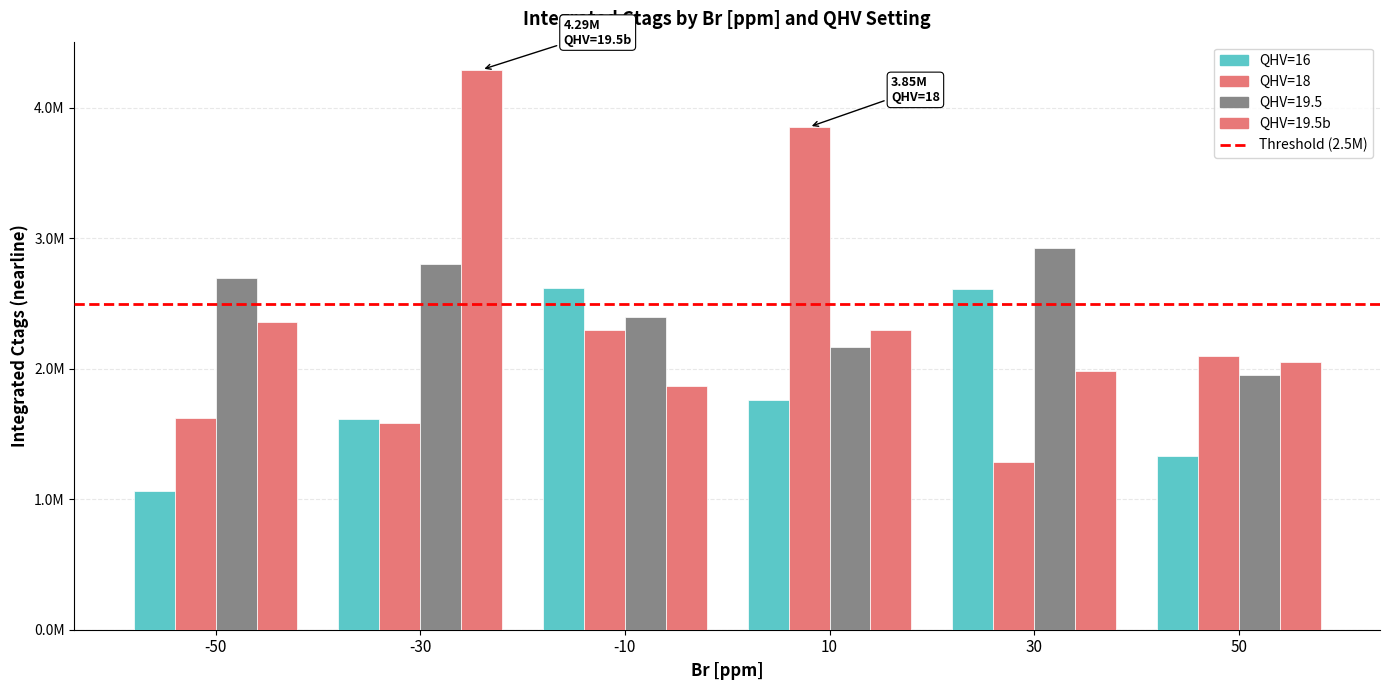

Are the bars horizontal?

No